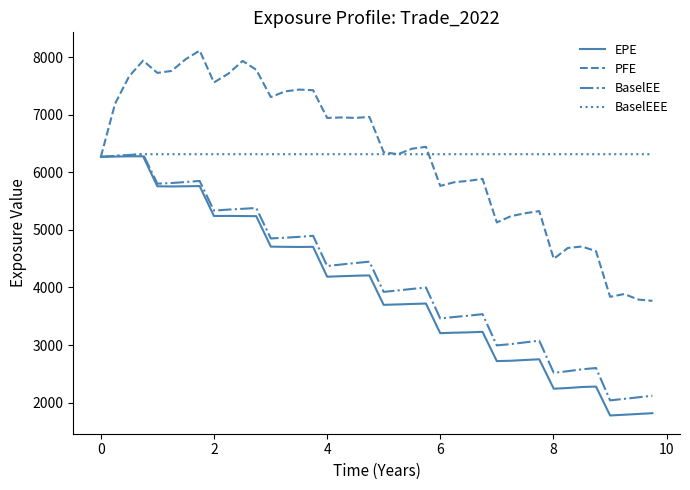

Is this an area chart (filled region under the line)?

No